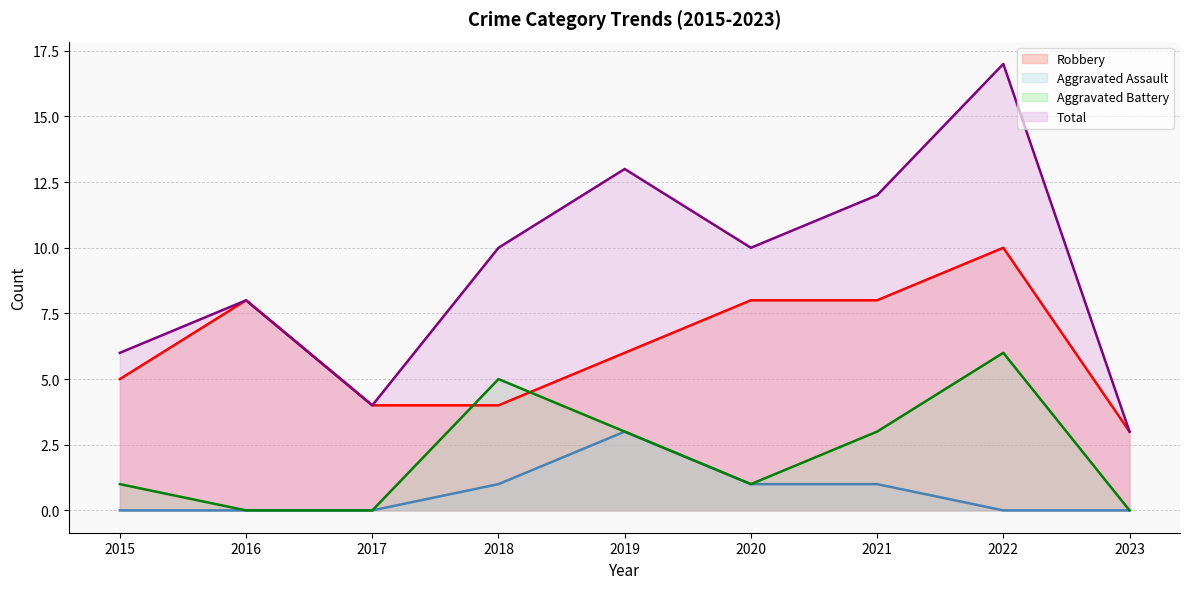

True or false: Total and Aggravated Assault cross at least once.

False